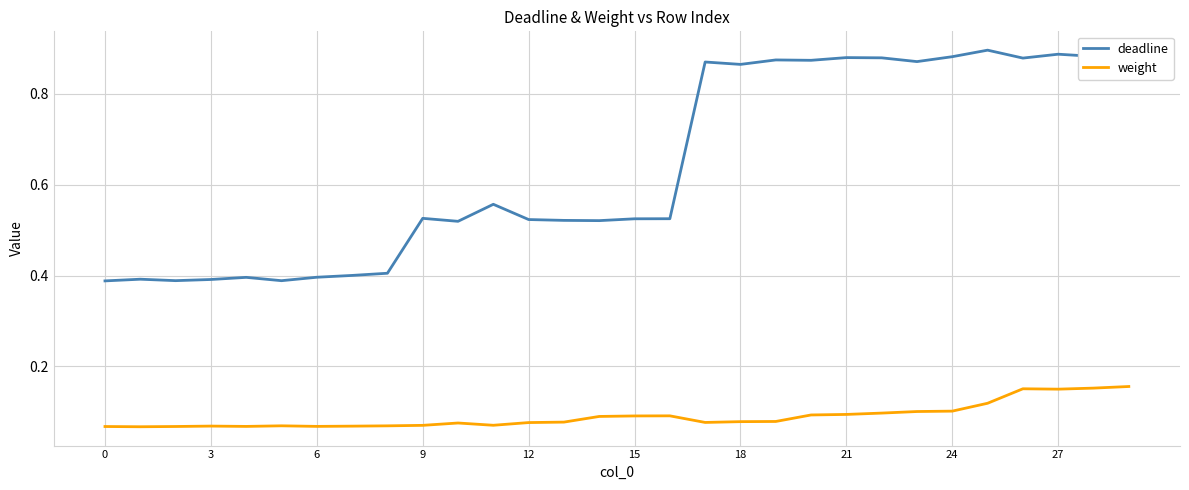

Which series has the largest total across all categories?

deadline